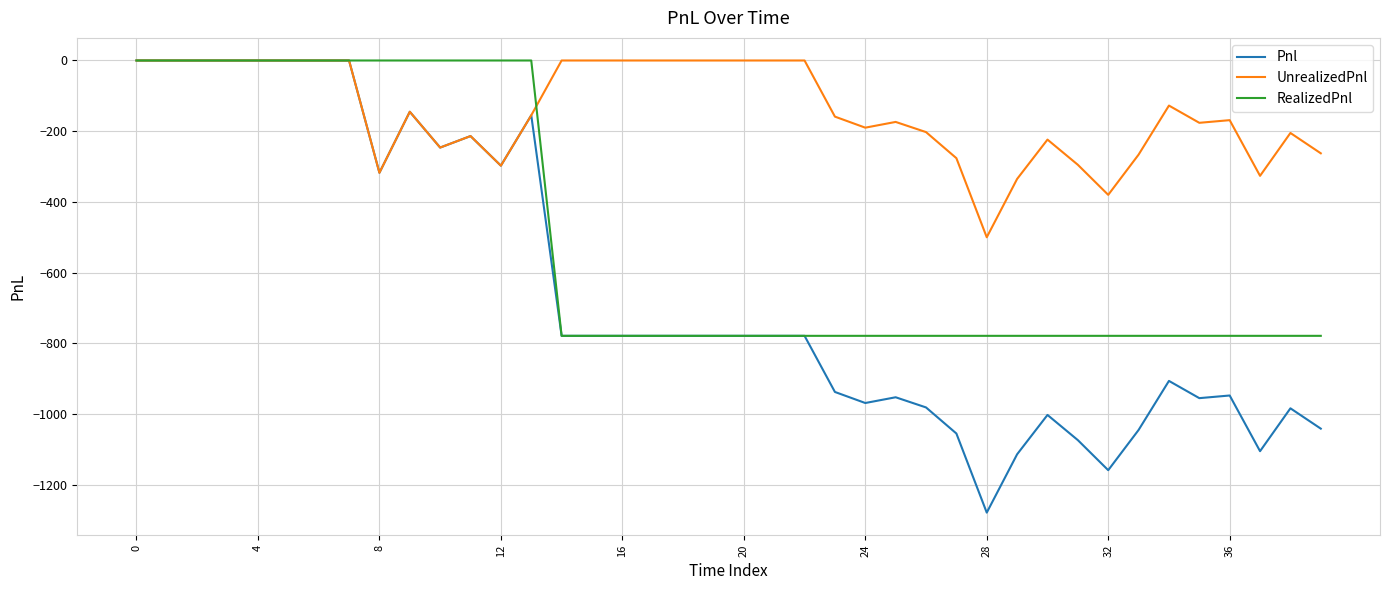

List the series in order of their overall mean, highest first.

UnrealizedPnl, RealizedPnl, Pnl